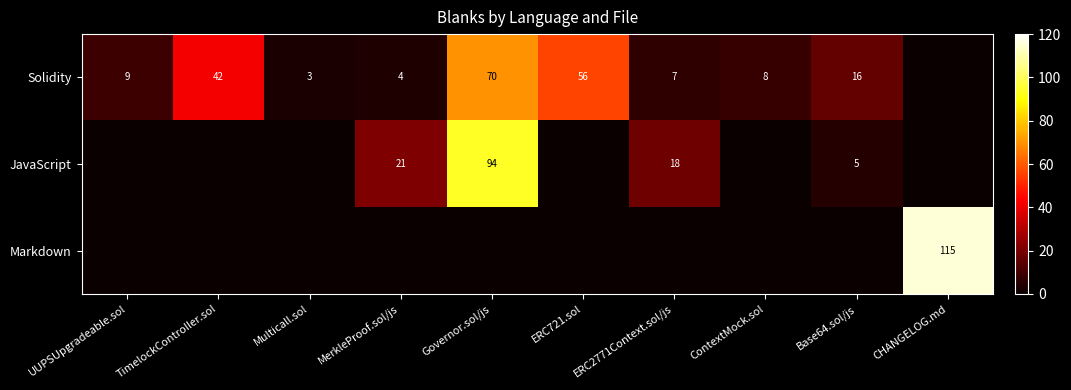

What is the sum of the JavaScript values at Base64.sol/js and Governor.sol/js?

99